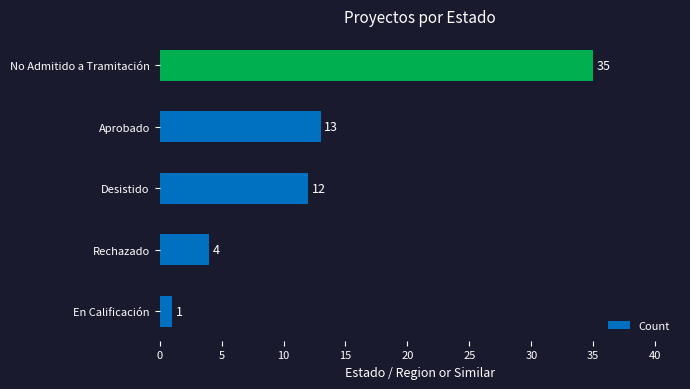

Count the number of categories in the chart.

5